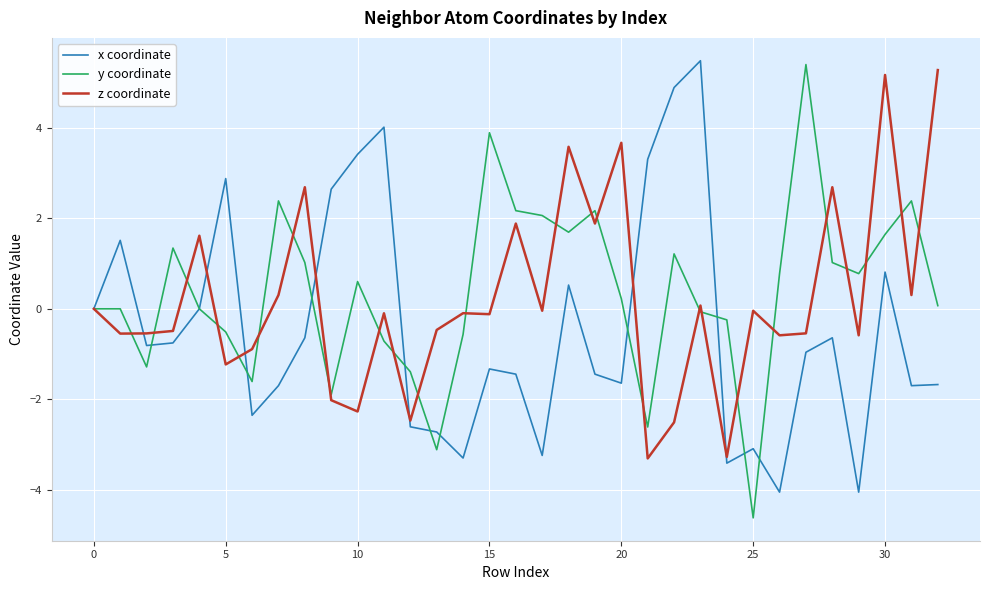

What is the lowest value of the z coordinate series?

-3.3